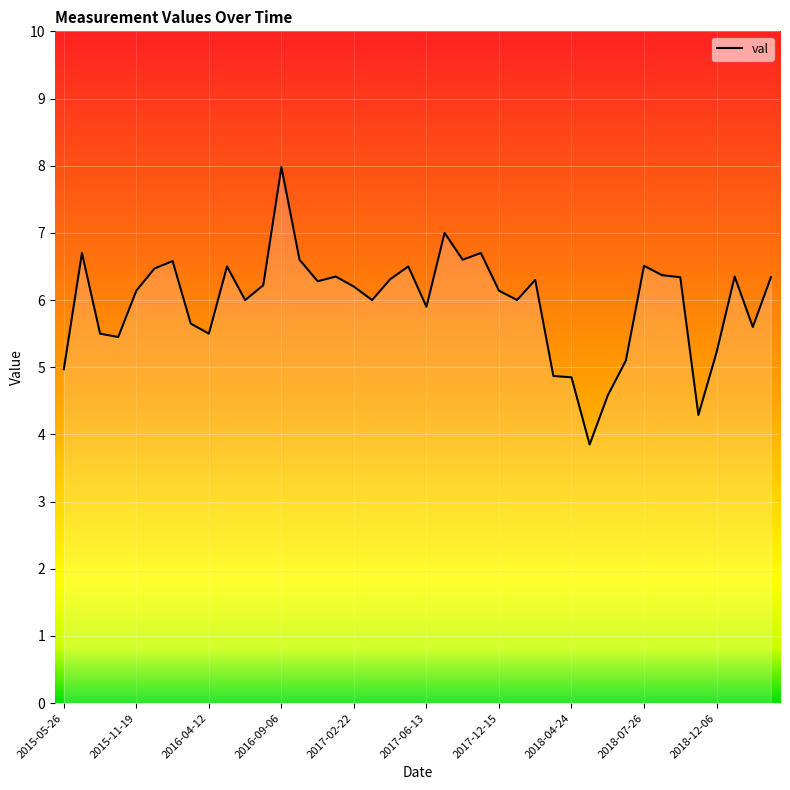

Is this an area chart (filled region under the line)?

No